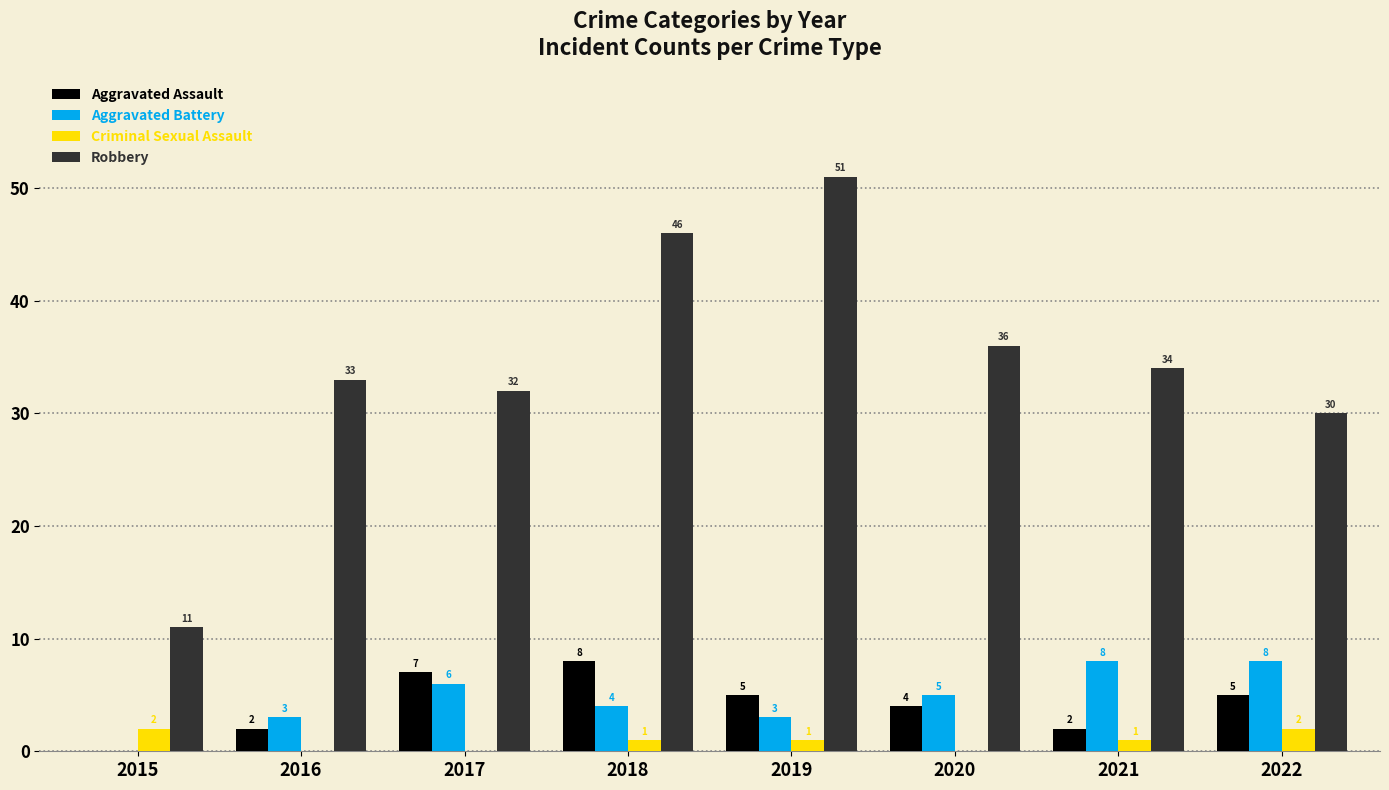

Where is Aggravated Assault nearest to the value 4?

2020